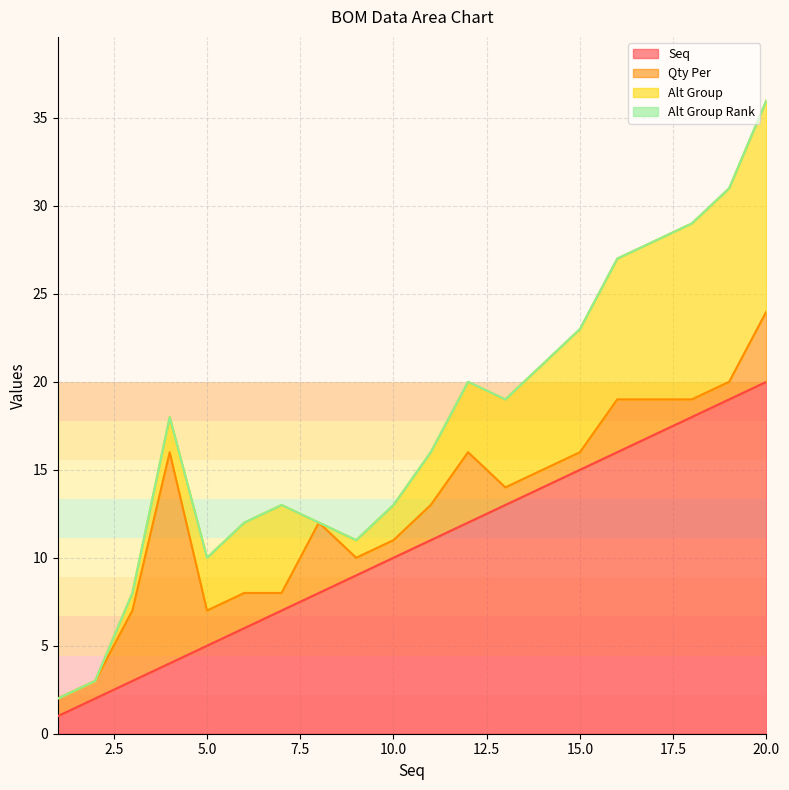

What is the difference between the maximum and second lowest values in the Seq series?

18